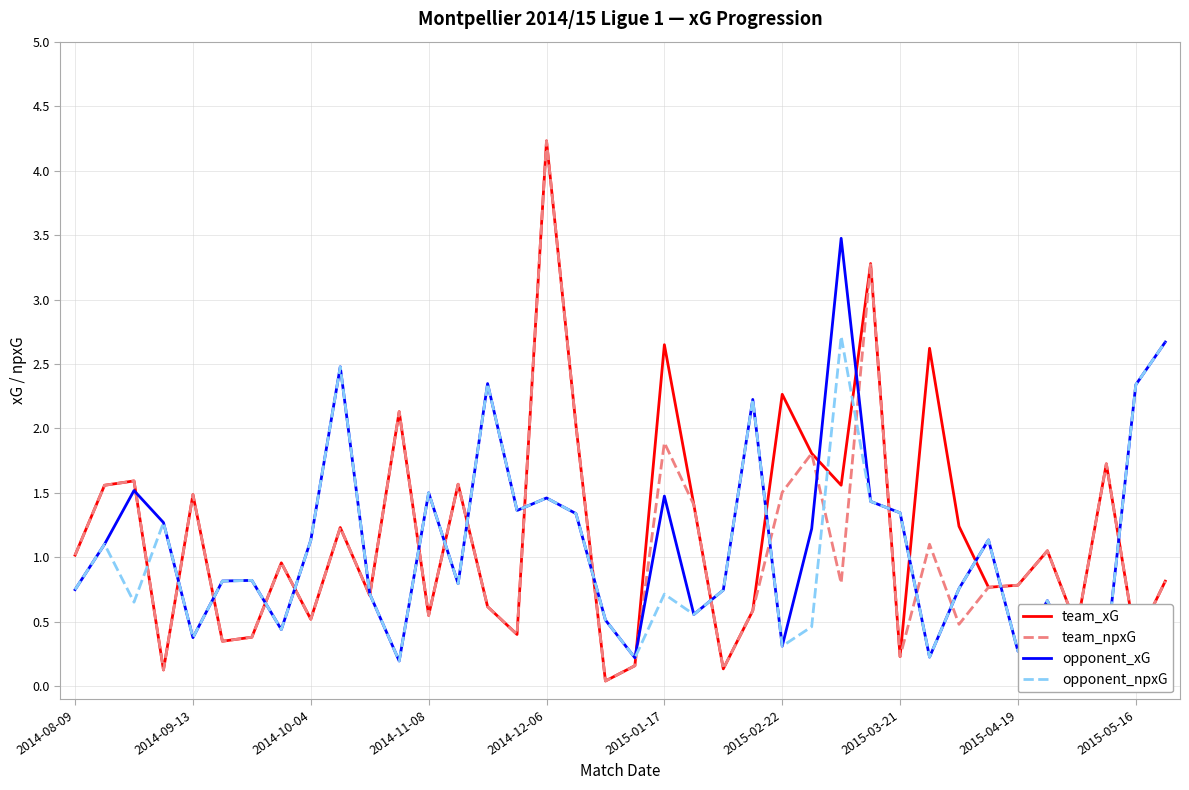

Which series changed the most between 17 and 21?

opponent_xG